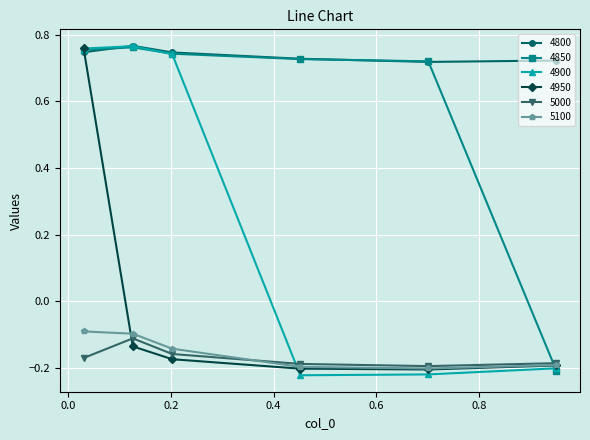

In 4950, how many points are lower than both neighbors (excluding endpoints)?

1